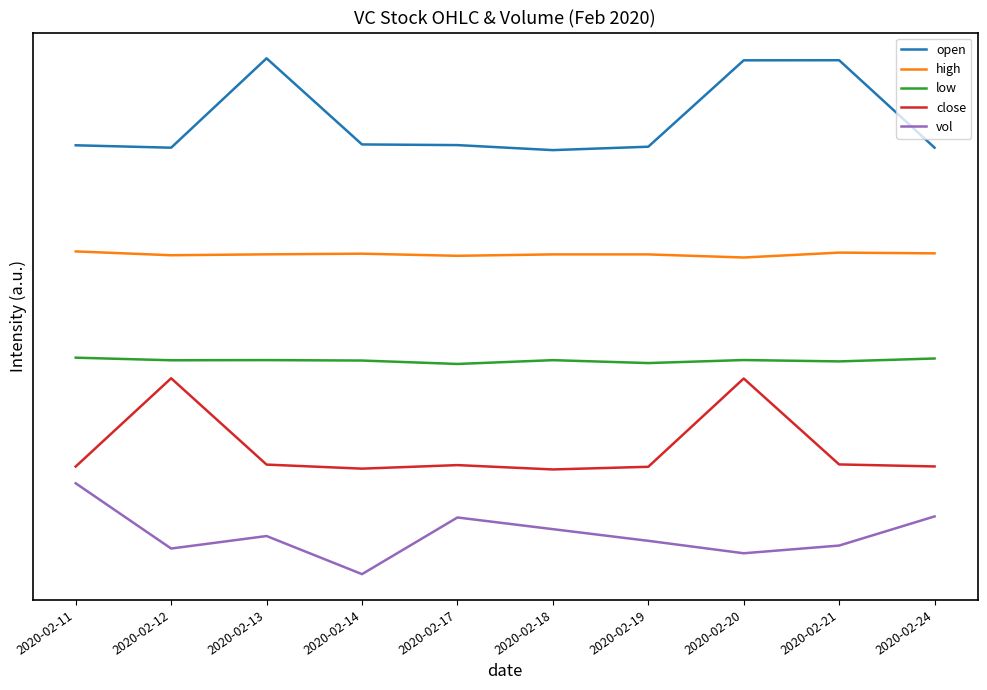

True or false: high and close intersect in this chart.

False